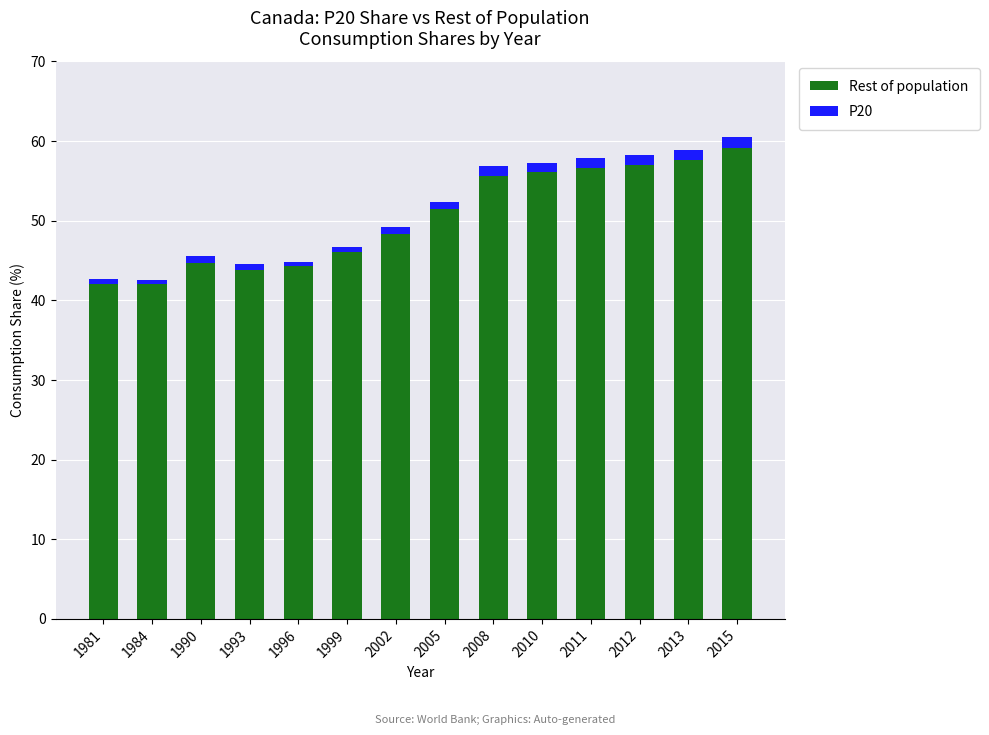

What value does the Rest of population series have at 2013?

57.7